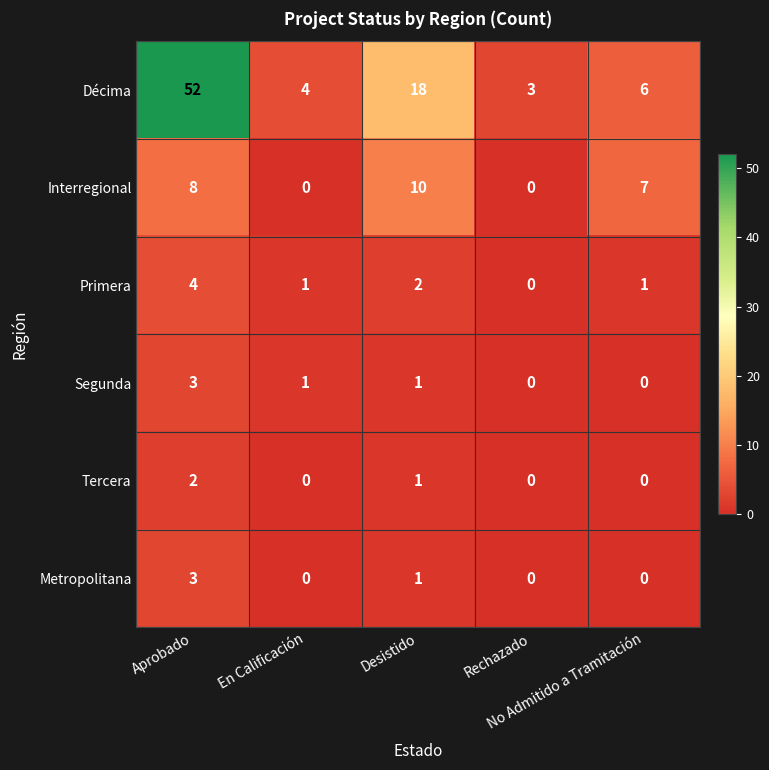

How many distinct data groups are displayed?

6